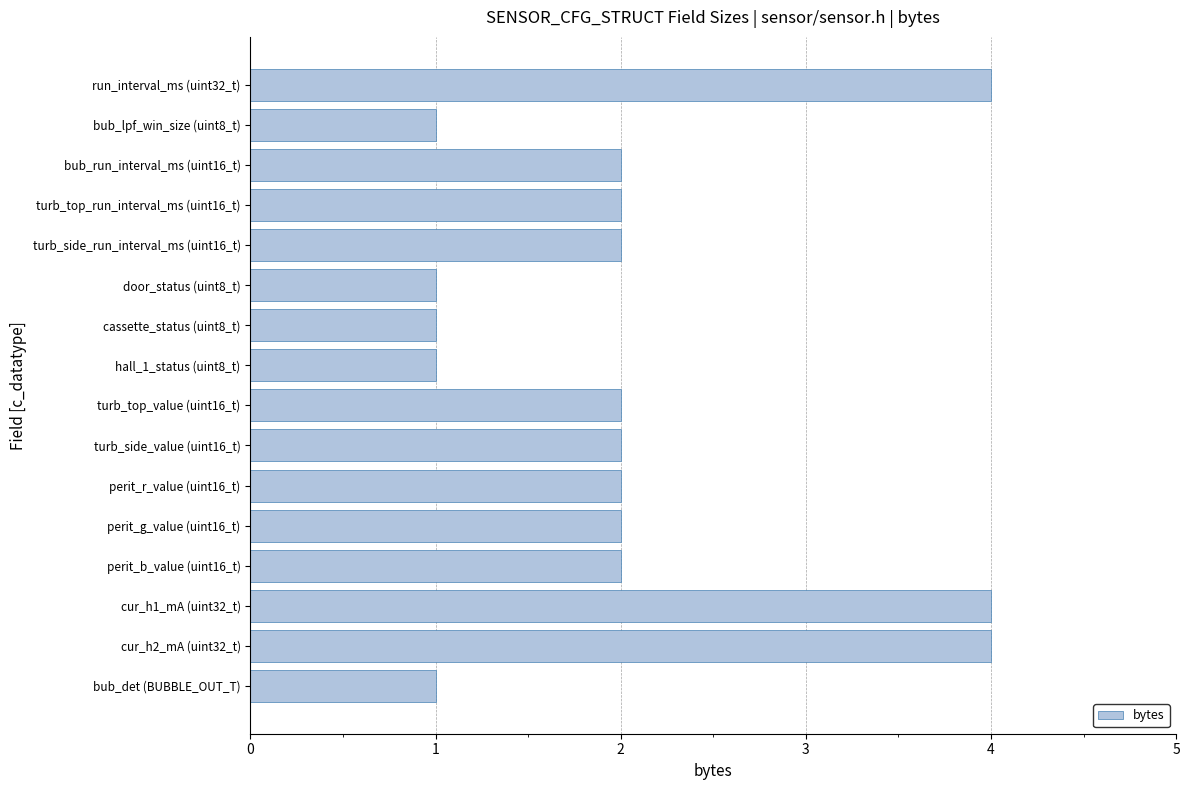

Reading top to bottom, transcribe all the data shown in this chart.

run_interval_ms (uint32_t)=4	bub_lpf_win_size (uint8_t)=1	bub_run_interval_ms (uint16_t)=2	turb_top_run_interval_ms (uint16_t)=2	turb_side_run_interval_ms (uint16_t)=2	door_status (uint8_t)=1	cassette_status (uint8_t)=1	hall_1_status (uint8_t)=1	turb_top_value (uint16_t)=2	turb_side_value (uint16_t)=2	perit_r_value (uint16_t)=2	perit_g_value (uint16_t)=2	perit_b_value (uint16_t)=2	cur_h1_mA (uint32_t)=4	cur_h2_mA (uint32_t)=4	bub_det (BUBBLE_OUT_T)=1